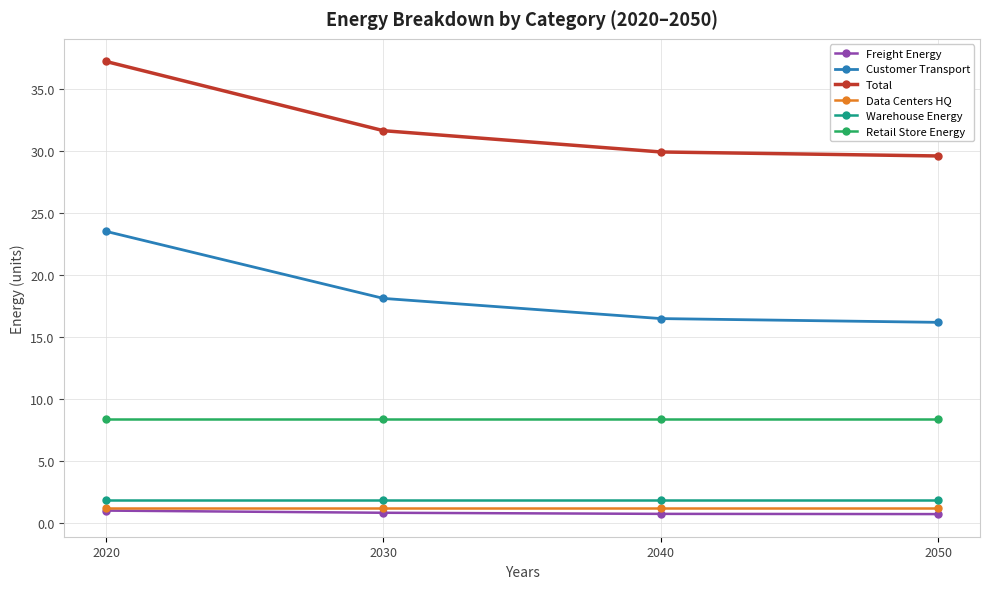

What are all the series names shown in the legend?

Freight Energy, Customer Transport, Total, Data Centers HQ, Warehouse Energy, Retail Store Energy